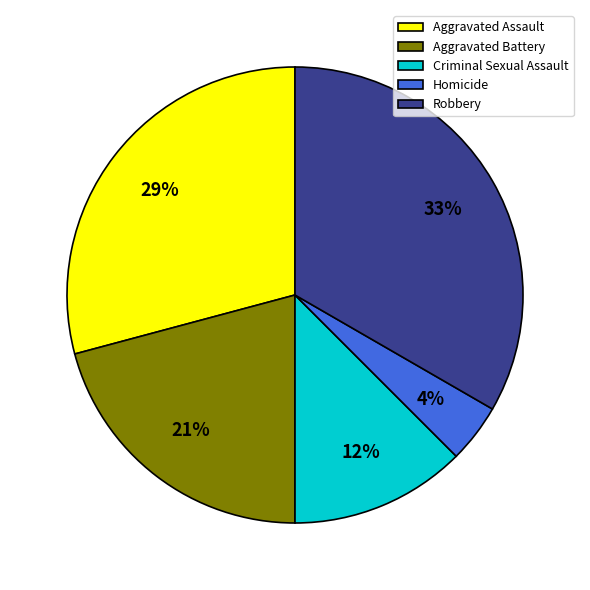

What is the ratio of the value at Criminal Sexual Assault to the value at Robbery?

0.4